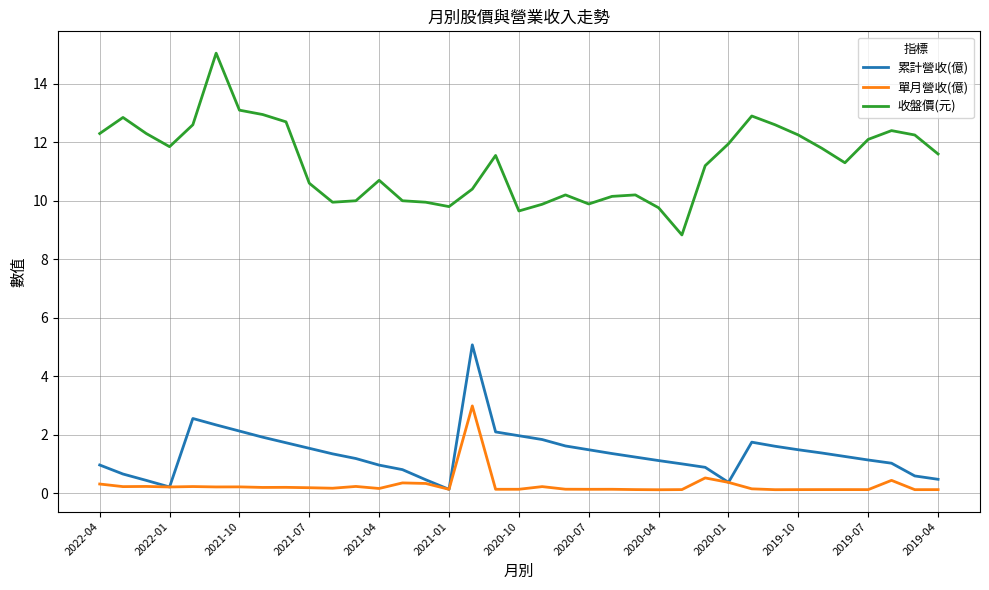

List the series in order of their peak value, highest first.

收盤價(元), 累計營收(億), 單月營收(億)